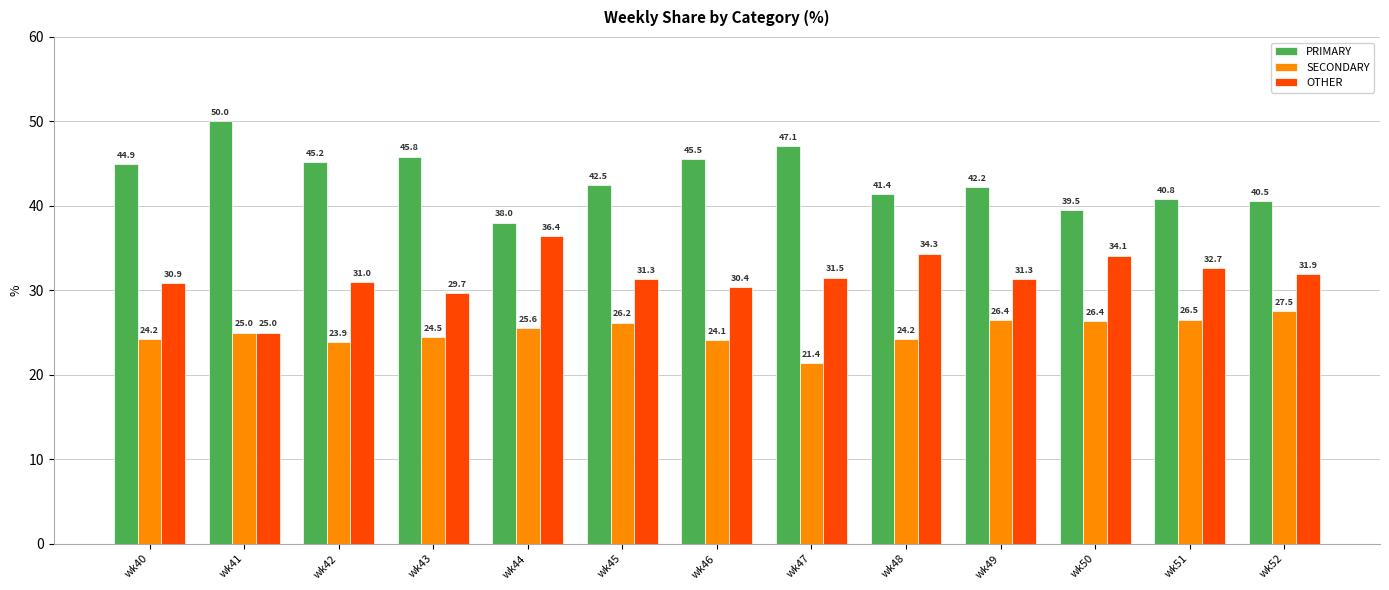

Which series has the largest total across all categories?

PRIMARY